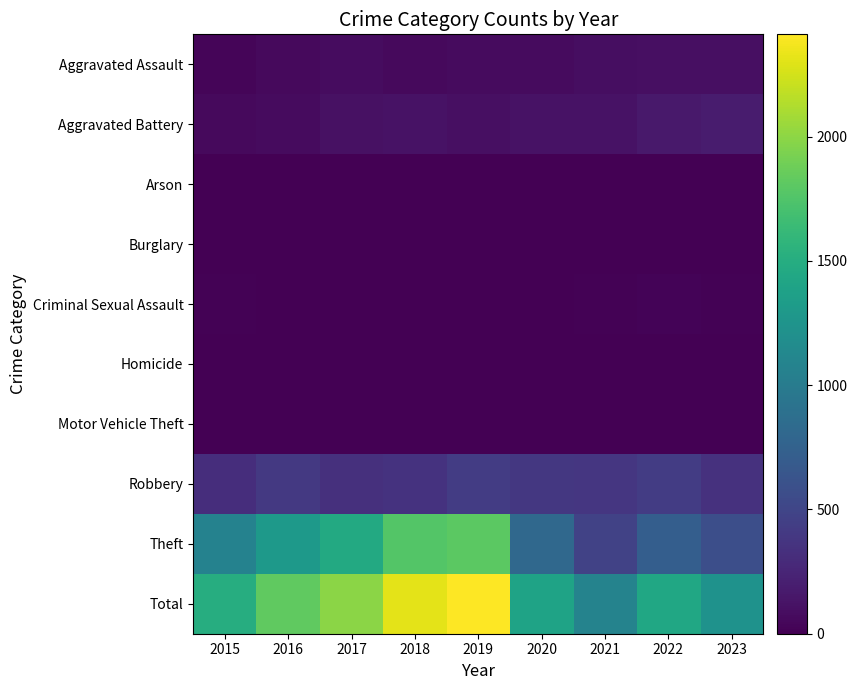

Reading right to left, extract all data points from this chart.

Aggravated Assault: 2023=99	2022=98	2021=92	2020=73	2019=69	2018=60	2017=77	2016=57	2015=34
Aggravated Battery: 2023=181	2022=169	2021=117	2020=117	2019=102	2018=114	2017=109	2016=67	2015=65
Arson: 2023=1	2022=3	2021=2	2020=1	2019=1	2018=1	2017=0	2016=0	2015=3
Burglary: 2023=0	2022=0	2021=1	2020=0	2019=1	2018=0	2017=2	2016=0	2015=0
Criminal Sexual Assault: 2023=15	2022=19	2021=10	2020=2	2019=5	2018=8	2017=5	2016=7	2015=10
Homicide: 2023=2	2022=4	2021=4	2020=2	2019=1	2018=1	2017=1	2016=1	2015=0
Motor Vehicle Theft: 2023=6	2022=2	2021=1	2020=2	2019=0	2018=1	2017=2	2016=4	2015=1
Robbery: 2023=341	2022=426	2021=378	2020=390	2019=429	2018=358	2017=336	2016=398	2015=314
Theft: 2023=584	2022=720	2021=477	2020=812	2019=1804	2018=1766	2017=1465	2016=1292	2015=1074
Total: 2023=1229	2022=1441	2021=1082	2020=1399	2019=2412	2018=2309	2017=1997	2016=1826	2015=1501